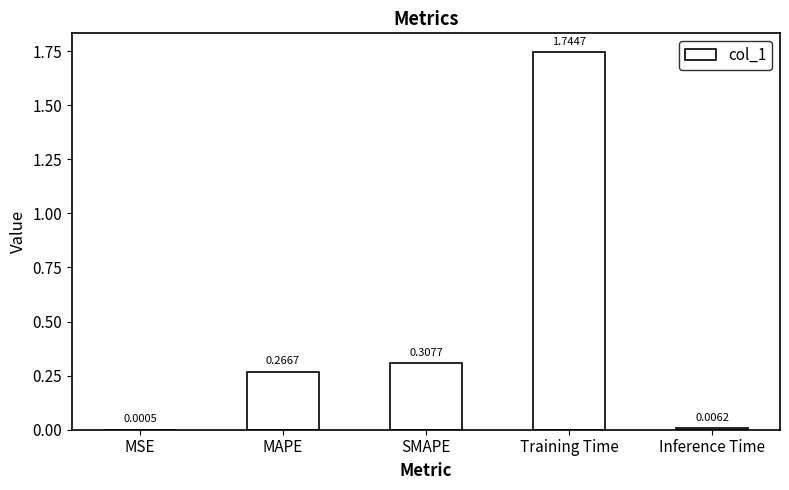

At which label is the value closest to 0?

MSE